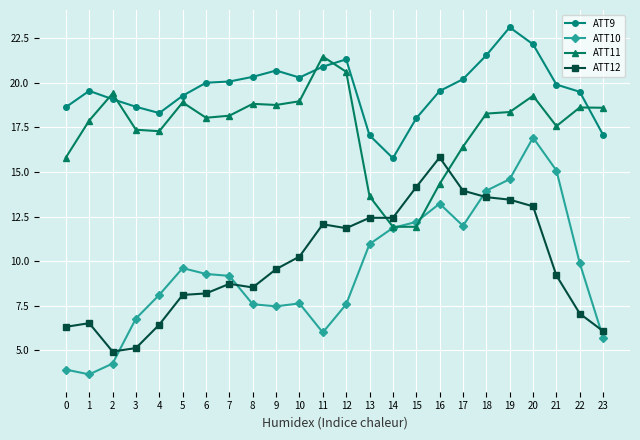

Between 8 and 17, which series saw the biggest shift?

ATT12